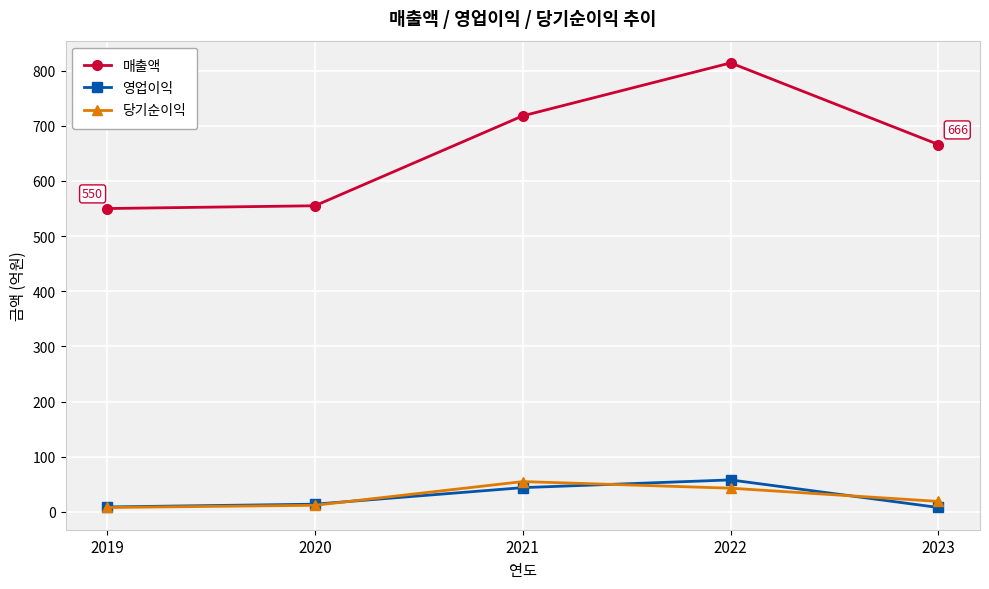

Is it true that 영업이익 equals 14 at 2020?

True